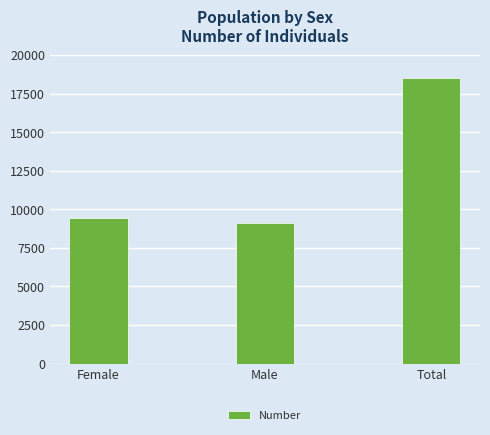

What is the difference between the maximum and minimum values?

9455